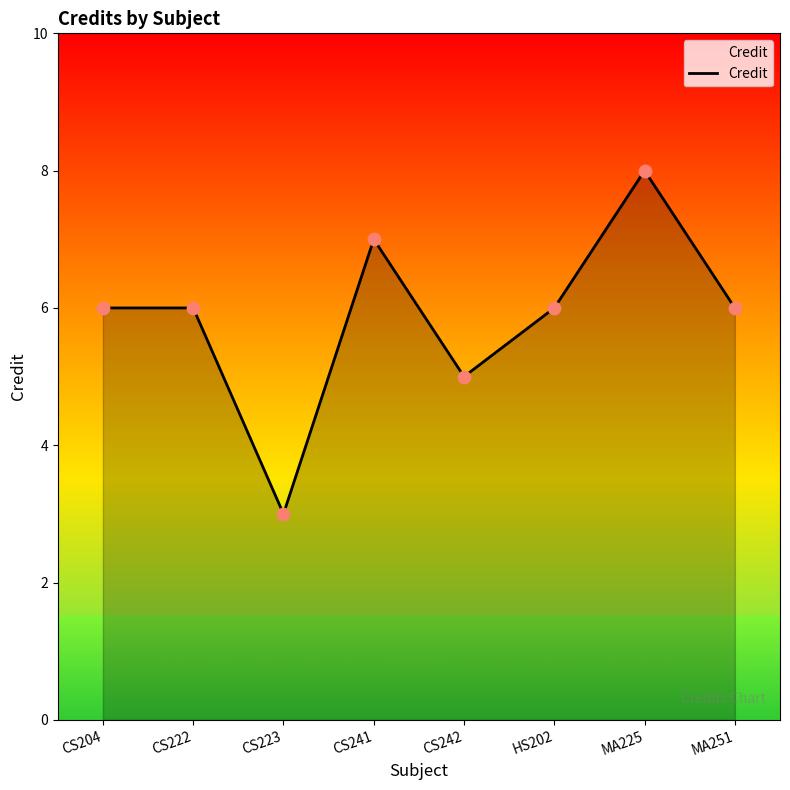

Which has a higher value, CS223 or HS202?

HS202